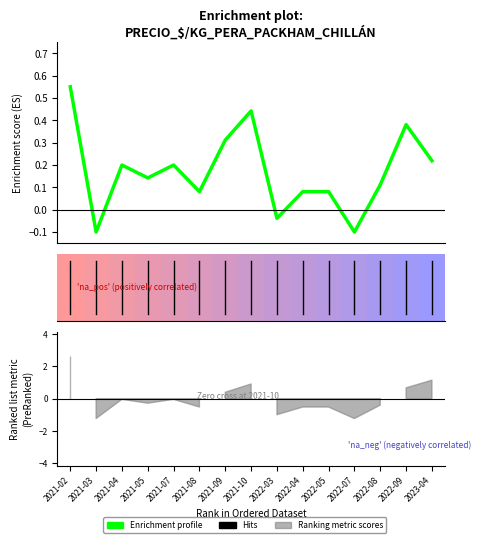

At which category does the chart reach its minimum across all series?

2021-03